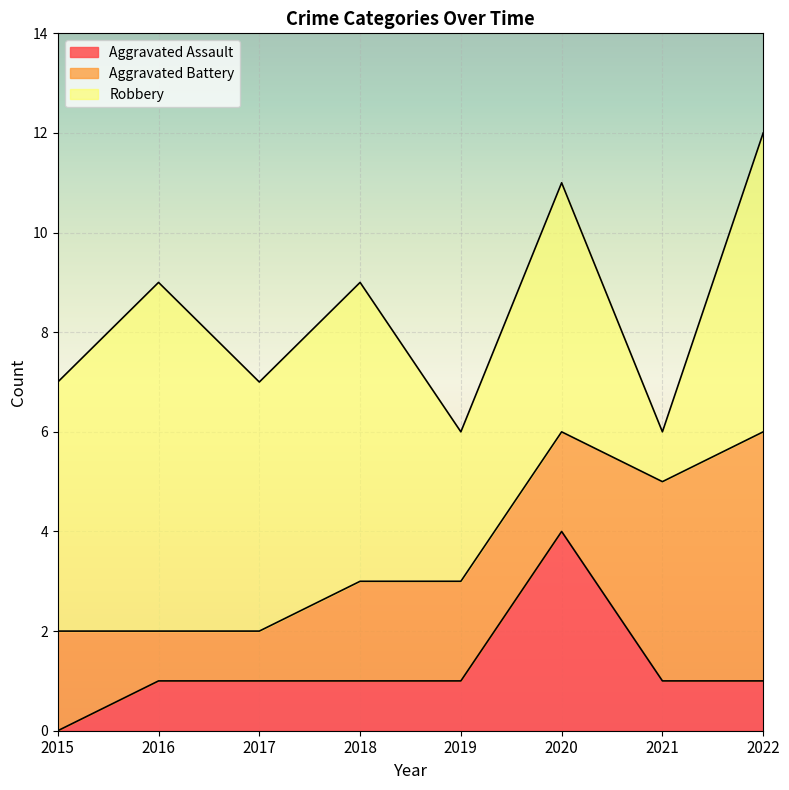

Is it true that Aggravated Assault equals 1 at 2017?

True